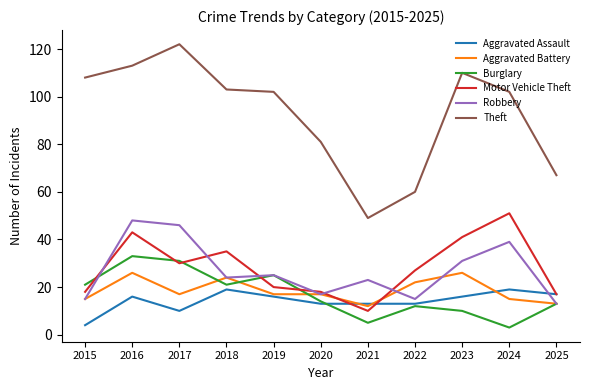

Which series has the largest range (max minus min)?

Theft